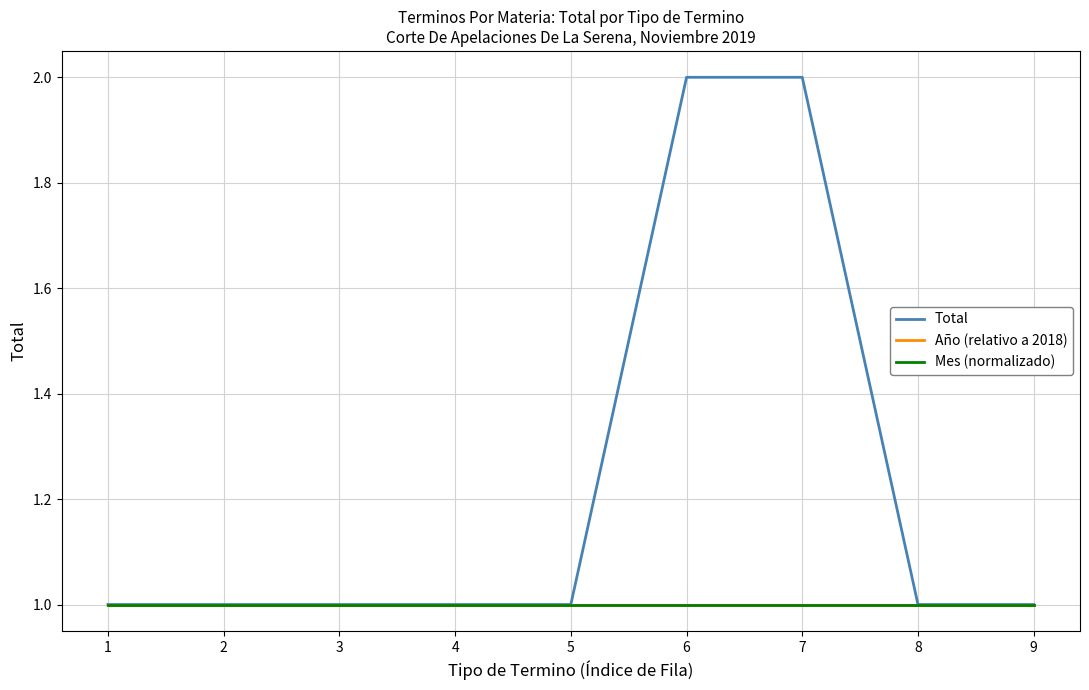

Does the chart display data point markers on the line(s)?

No